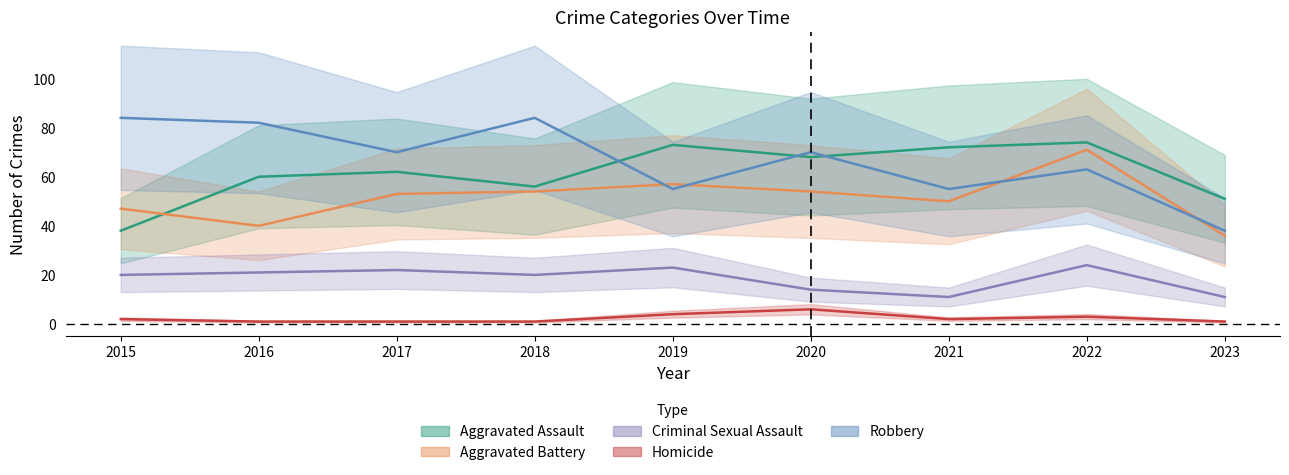

What is the value of the Homicide point at the 9th from the left?

1